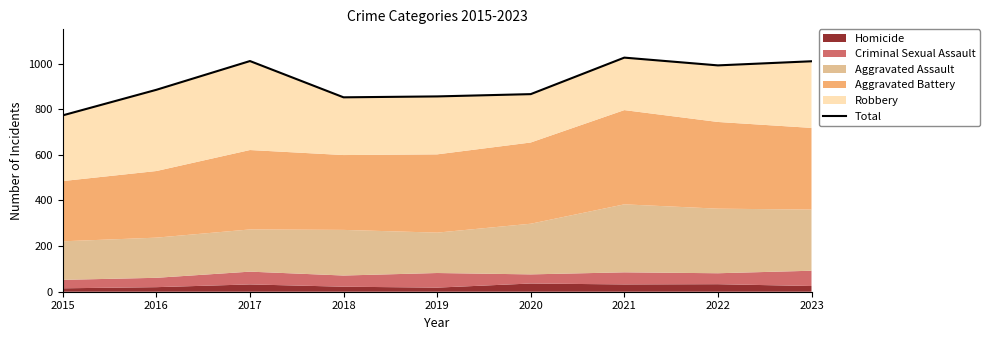

The value at 2018 is 852. True or false?

True